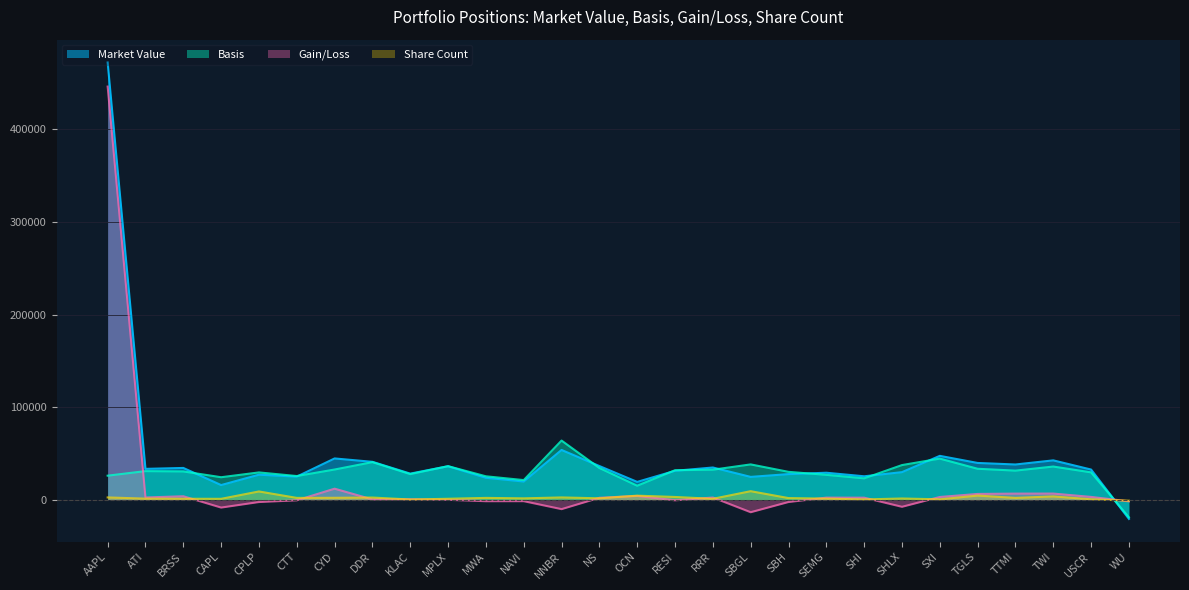

Where is the first local maximum for Basis?

ATI